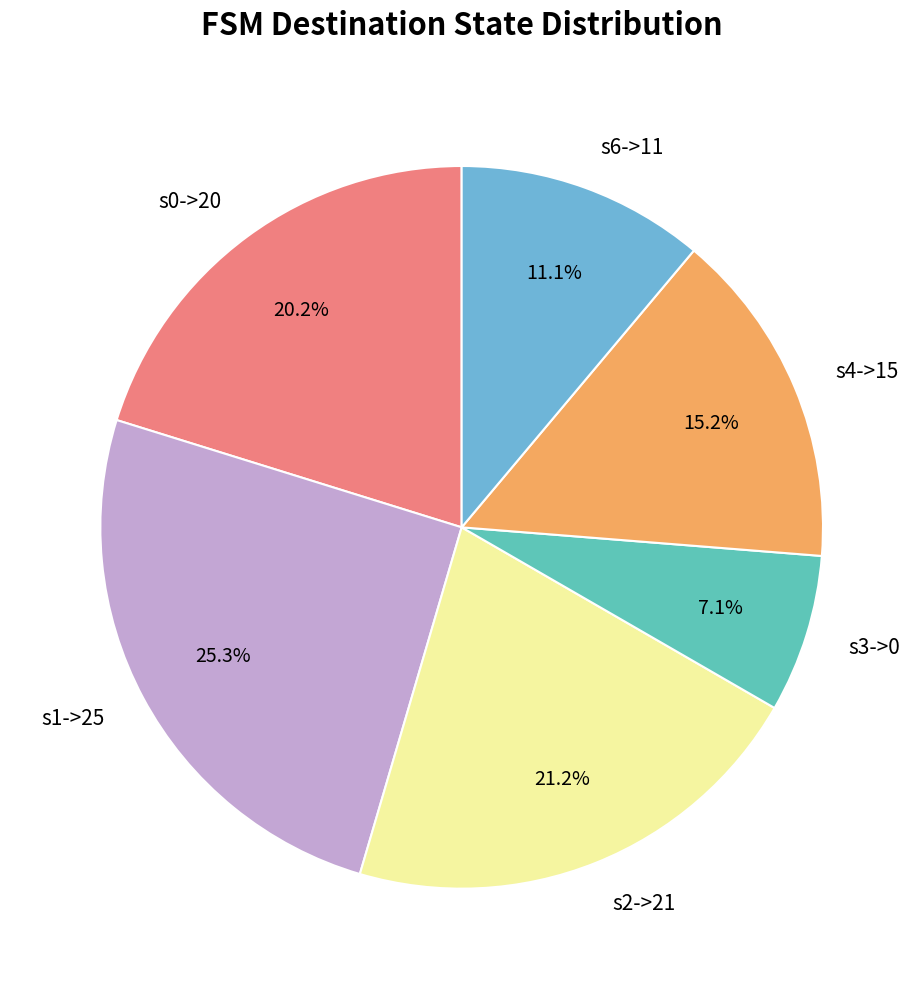

Does s0->20 represent more than half of the total?

No